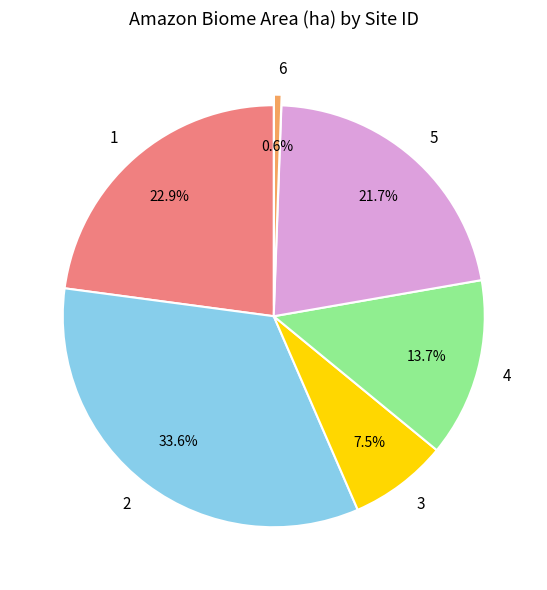

Rank the categories by value from highest to lowest.

2, 1, 5, 4, 3, 6